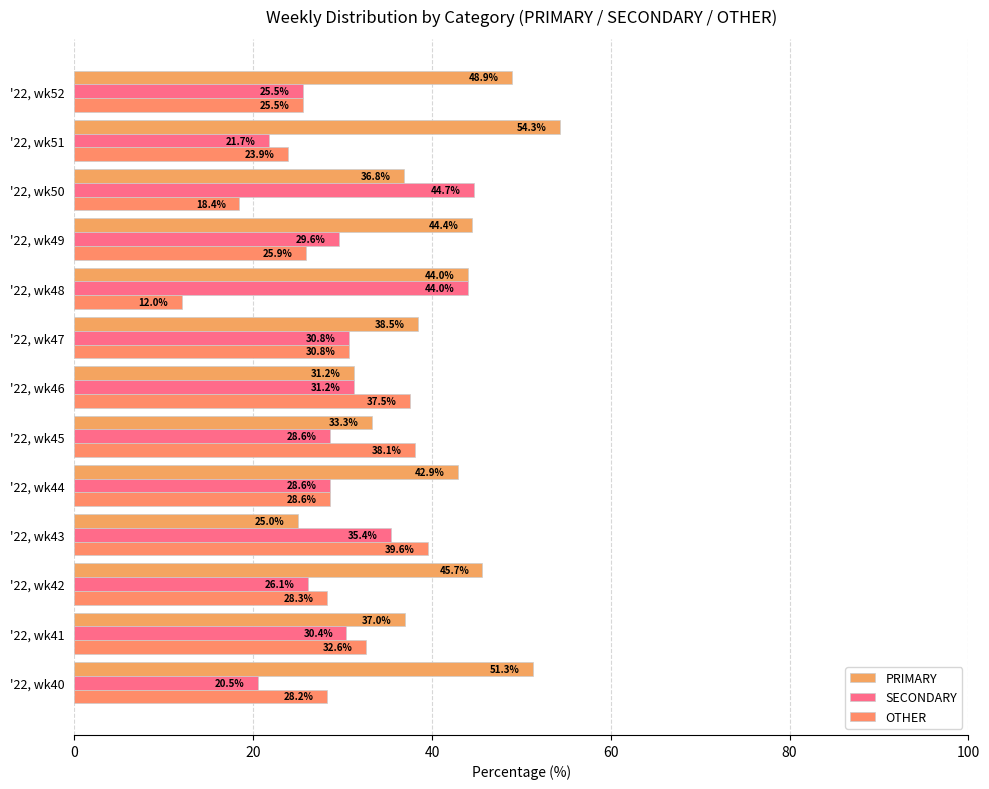

List the labels in order of OTHER value, largest first.

'22, wk43, '22, wk45, '22, wk46, '22, wk41, '22, wk47, '22, wk44, '22, wk42, '22, wk40, '22, wk49, '22, wk52, '22, wk51, '22, wk50, '22, wk48